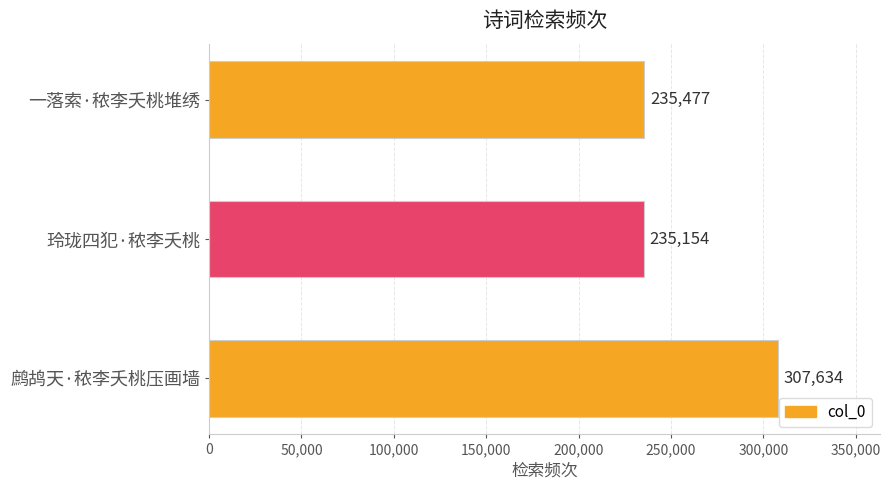

What is the difference between the values at 玲珑四犯·秾李夭桃 and 鹧鸪天·秾李夭桃压画墙?

72480